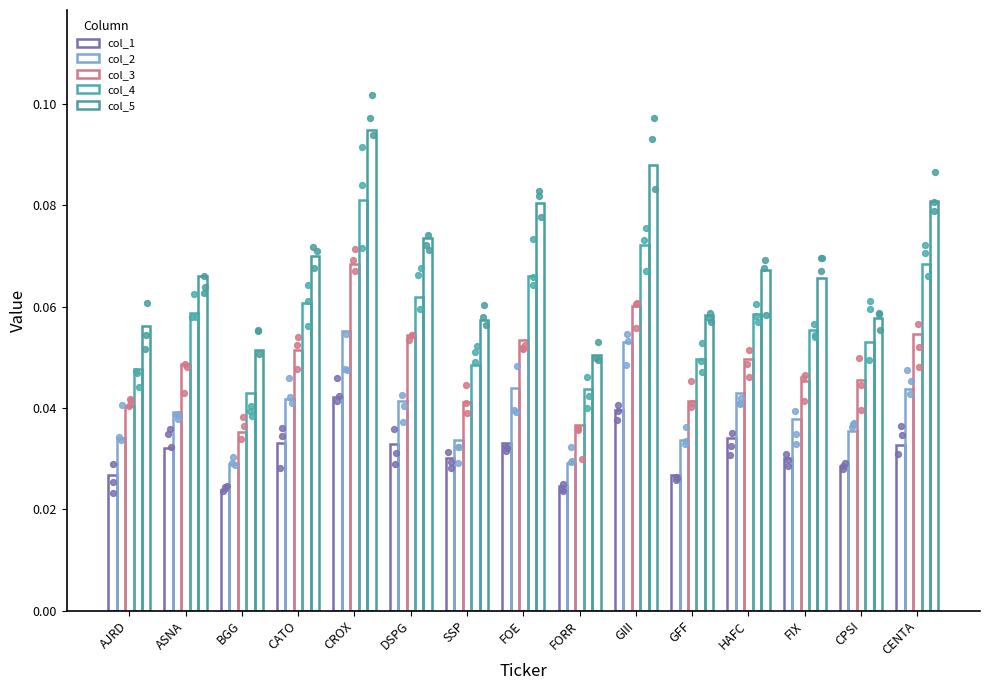

Which series contains the highest Y value?

col_5